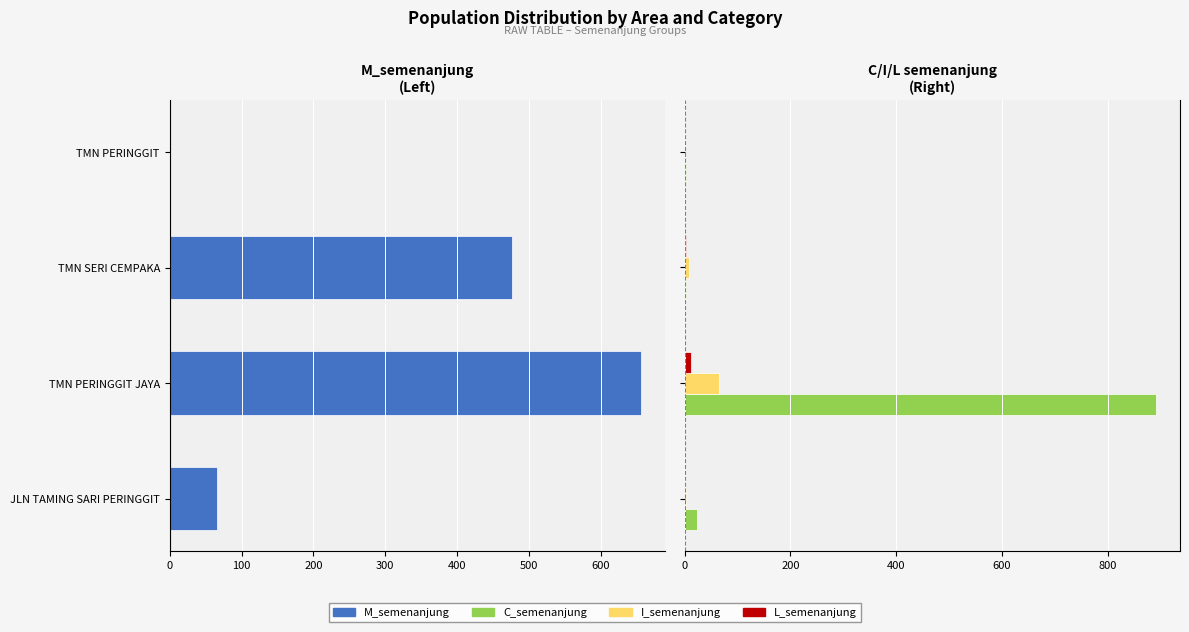

Which series has the largest range (max minus min)?

C_semenanjung